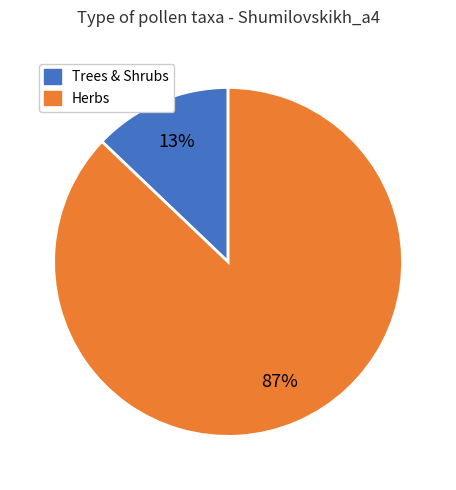

To the nearest percent, what is the difference between the largest and smallest slice percentages?

74%